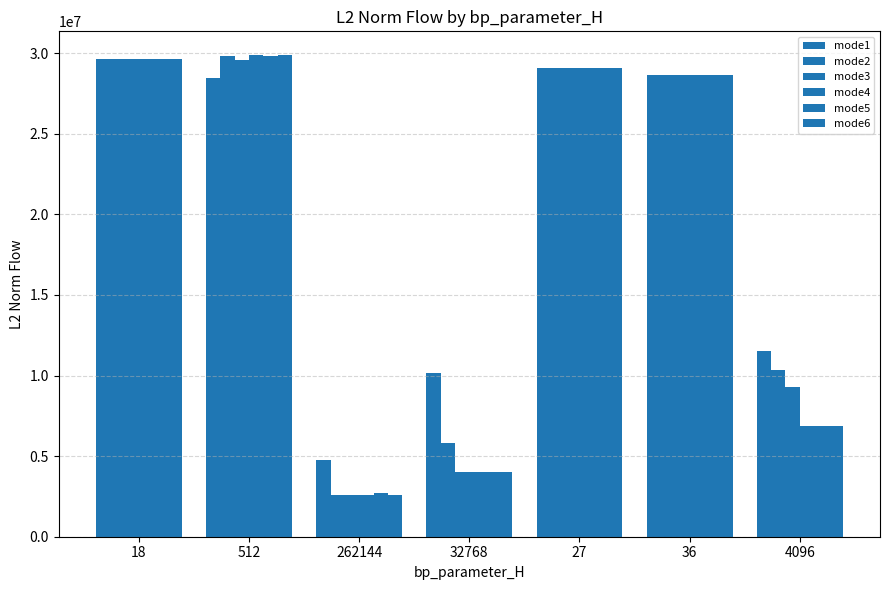

Which series has the largest total across all categories?

mode1